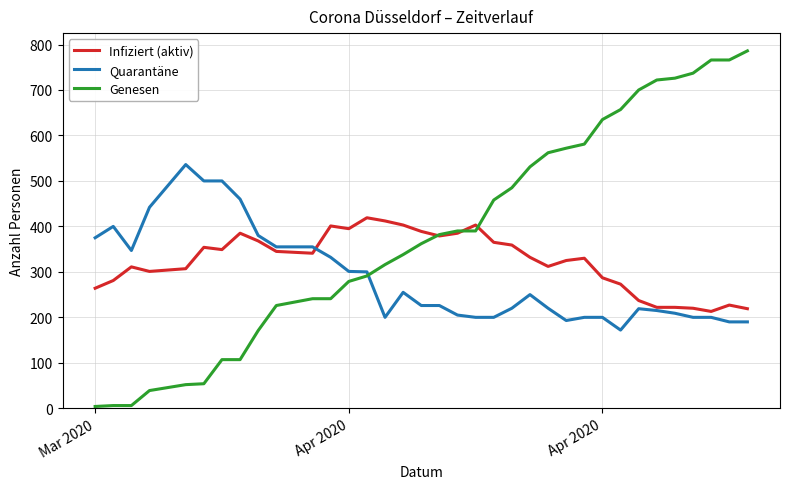

Which series has the largest total across all categories?

Genesen